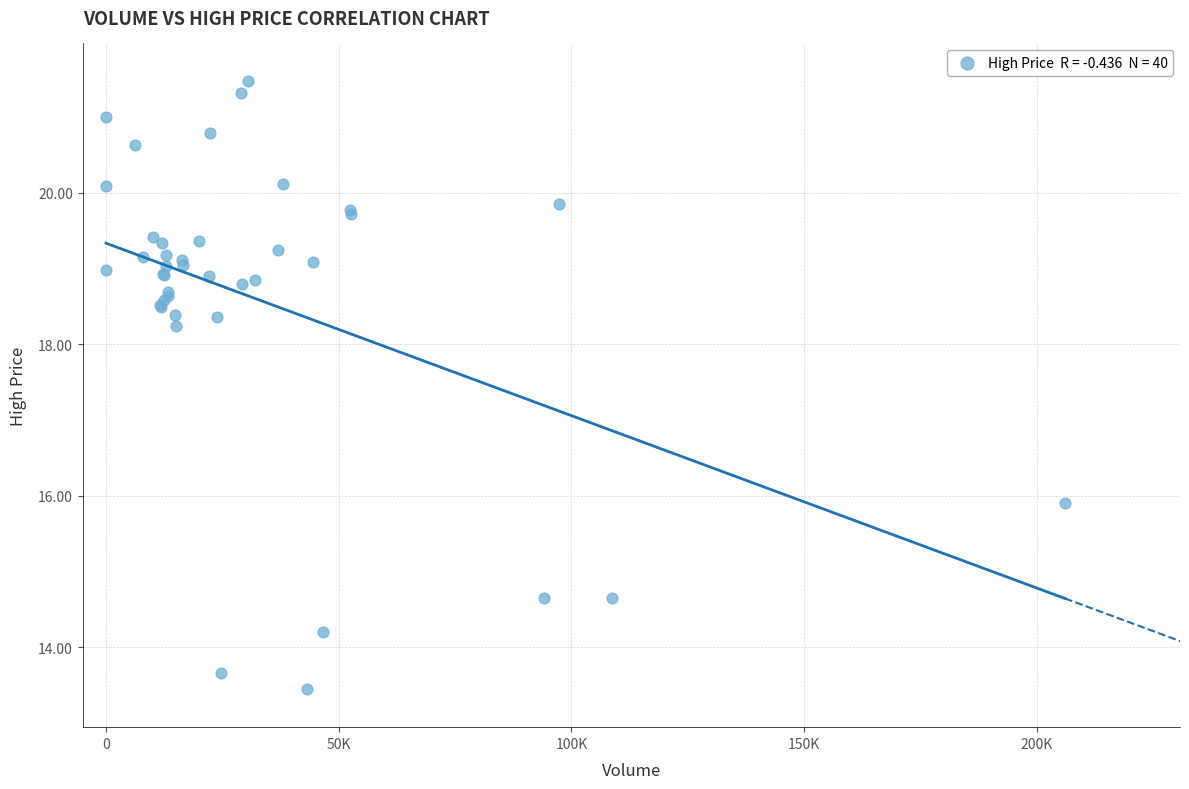

What Y value in the scatter plot is closest to 17?

15.9